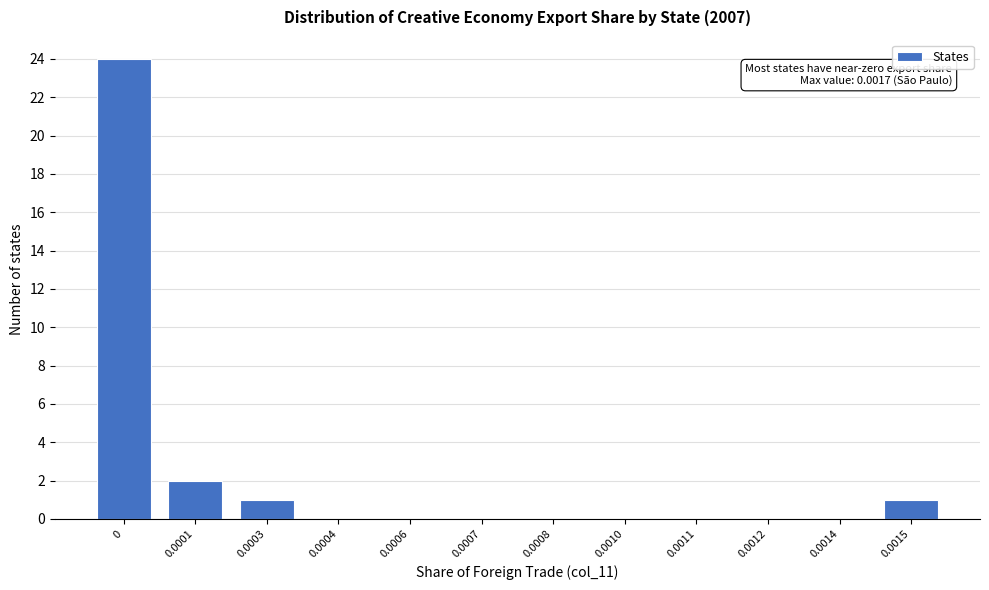

Reading left to right, extract all data points from this chart.

0=24	0.0001=2	0.0003=1	0.0004=0	0.0006=0	0.0007=0	0.0008=0	0.0010=0	0.0011=0	0.0012=0	0.0014=0	0.0015=1